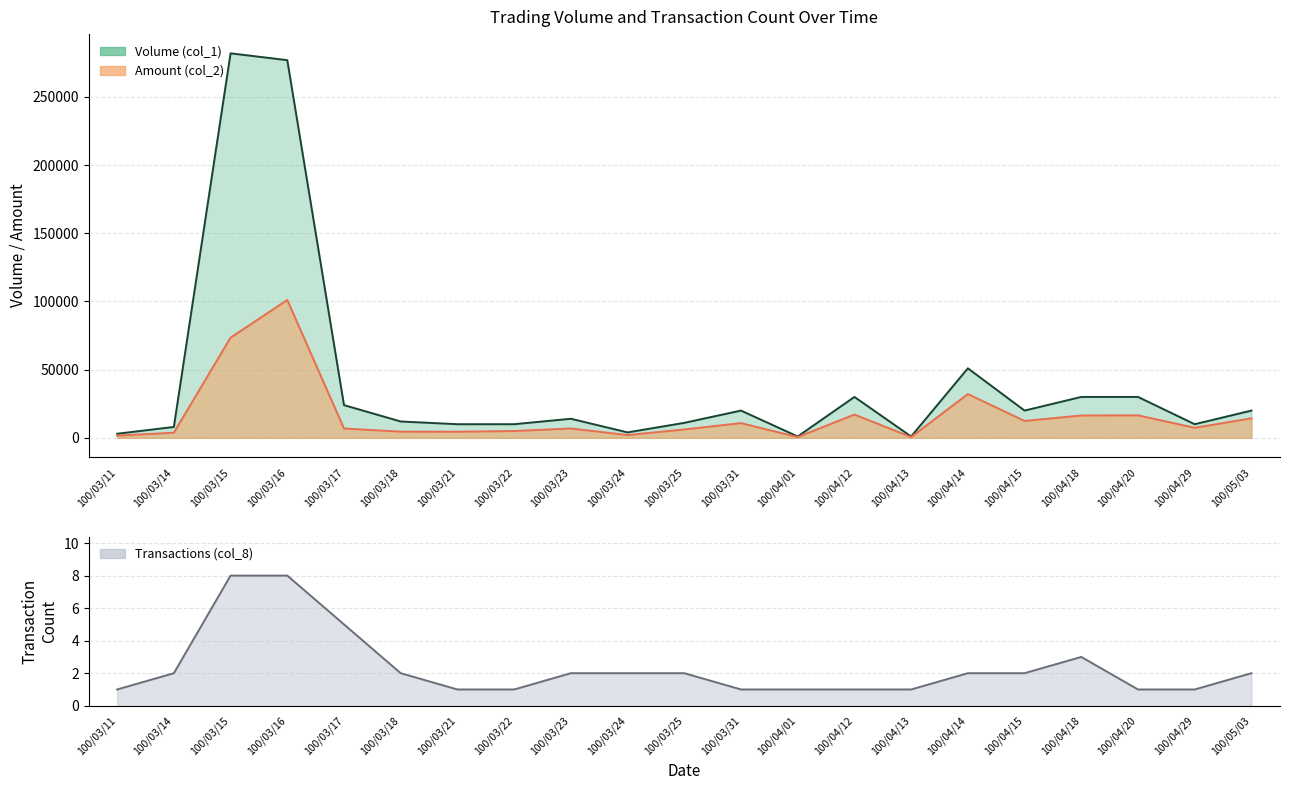

Reading left to right, list all the values displayed in this chart.

Volume (col_1): 100/03/11=3000	100/03/14=8000	100/03/15=282000	100/03/16=277000	100/03/17=24000	100/03/18=12000	100/03/21=10000	100/03/22=10000	100/03/23=14000	100/03/24=4000	100/03/25=11000	100/03/31=20000	100/04/01=1000	100/04/12=30000	100/04/13=1000	100/04/14=51000	100/04/15=20000	100/04/18=30000	100/04/20=30000	100/04/29=10000	100/05/03=20000
Amount (col_2): 100/03/11=1620	100/03/14=3770	100/03/15=73490	100/03/16=101120	100/03/17=6850	100/03/18=4540	100/03/21=4500	100/03/22=5000	100/03/23=6880	100/03/24=2040	100/03/25=6150	100/03/31=10800	100/04/01=560	100/04/12=17100	100/04/13=570	100/04/14=32110	100/04/15=12400	100/04/18=16400	100/04/20=16500	100/04/29=7400	100/05/03=14300
Transactions (col_8): 100/03/11=1	100/03/14=2	100/03/15=8	100/03/16=8	100/03/17=5	100/03/18=2	100/03/21=1	100/03/22=1	100/03/23=2	100/03/24=2	100/03/25=2	100/03/31=1	100/04/01=1	100/04/12=1	100/04/13=1	100/04/14=2	100/04/15=2	100/04/18=3	100/04/20=1	100/04/29=1	100/05/03=2